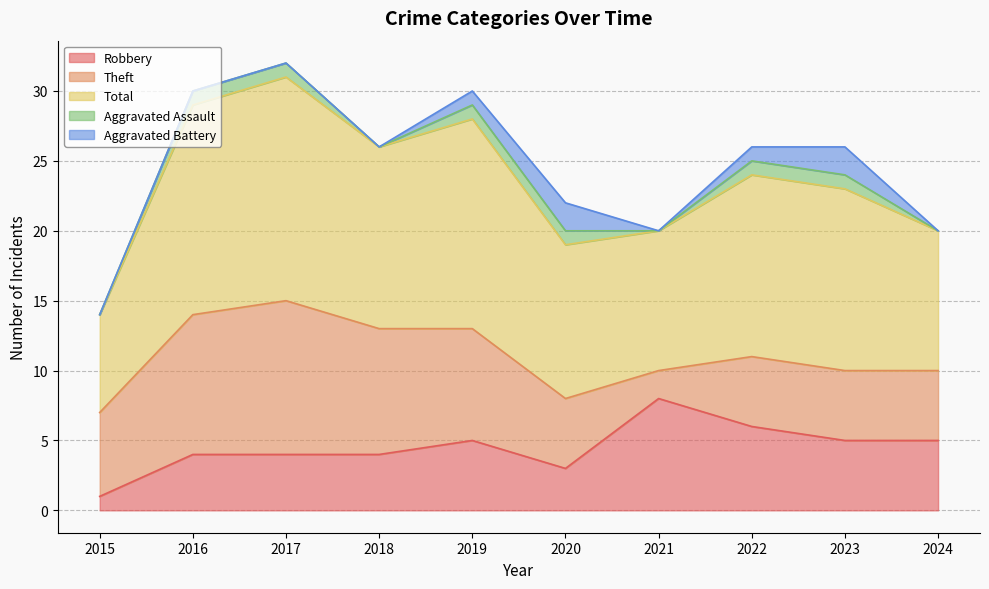

Which series changed the most between 2019 and 2021?

Theft